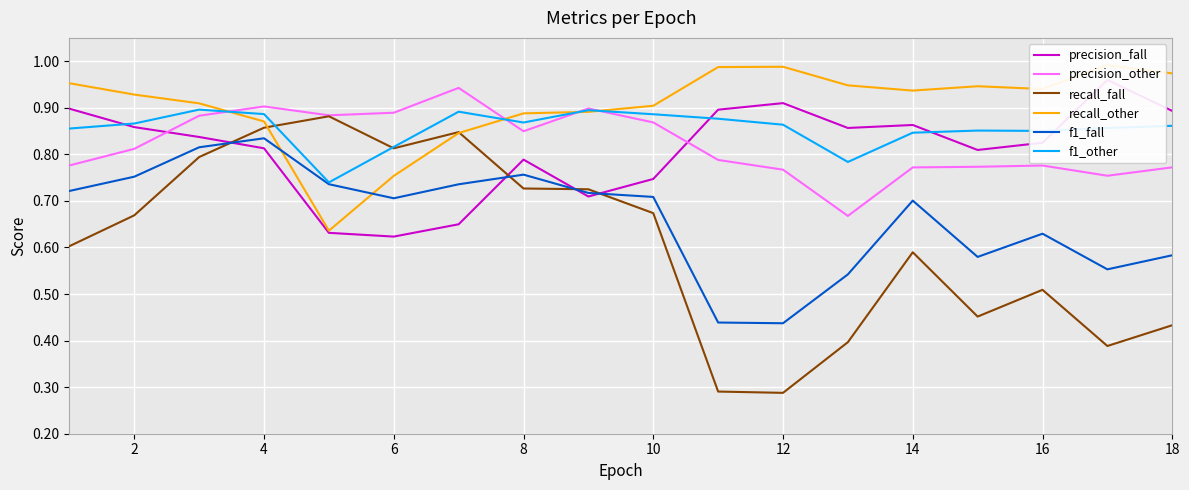

Is the value of recall_fall at 18 greater than the value of precision_other at 4?

No